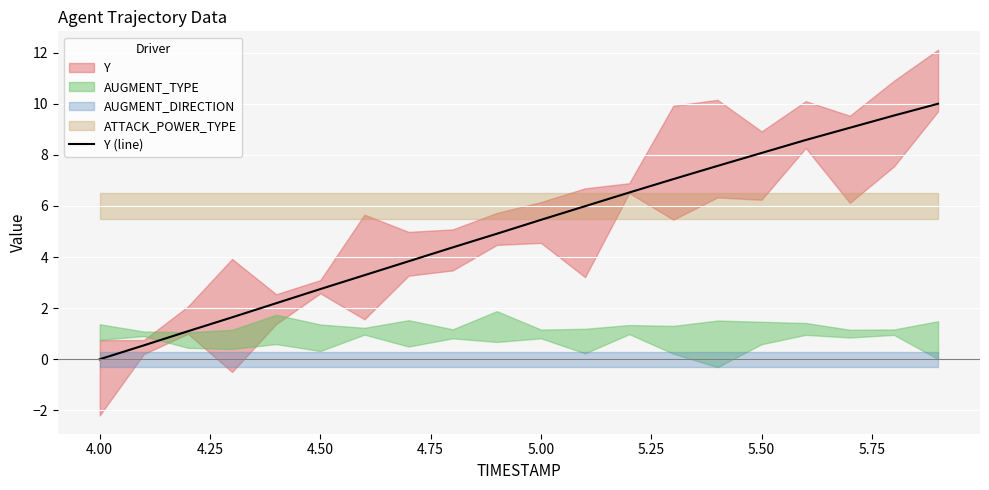

Which category has the lowest value in the Y (line) series?

4.00